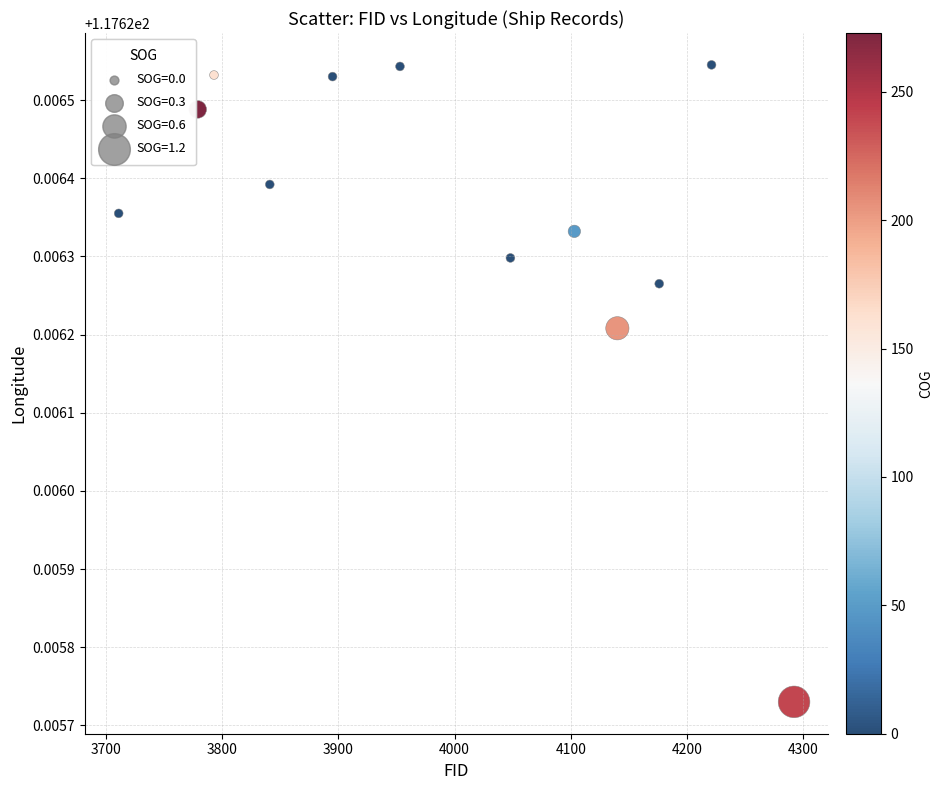

What is the average X value?

3996.0